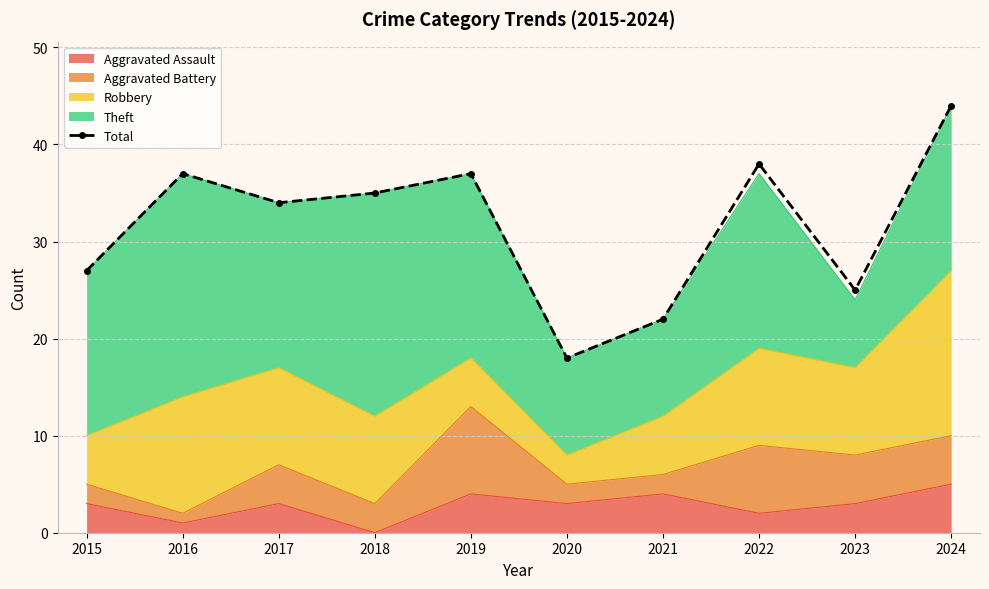

The chart shows a value of 5 at 2021. True or false?

False